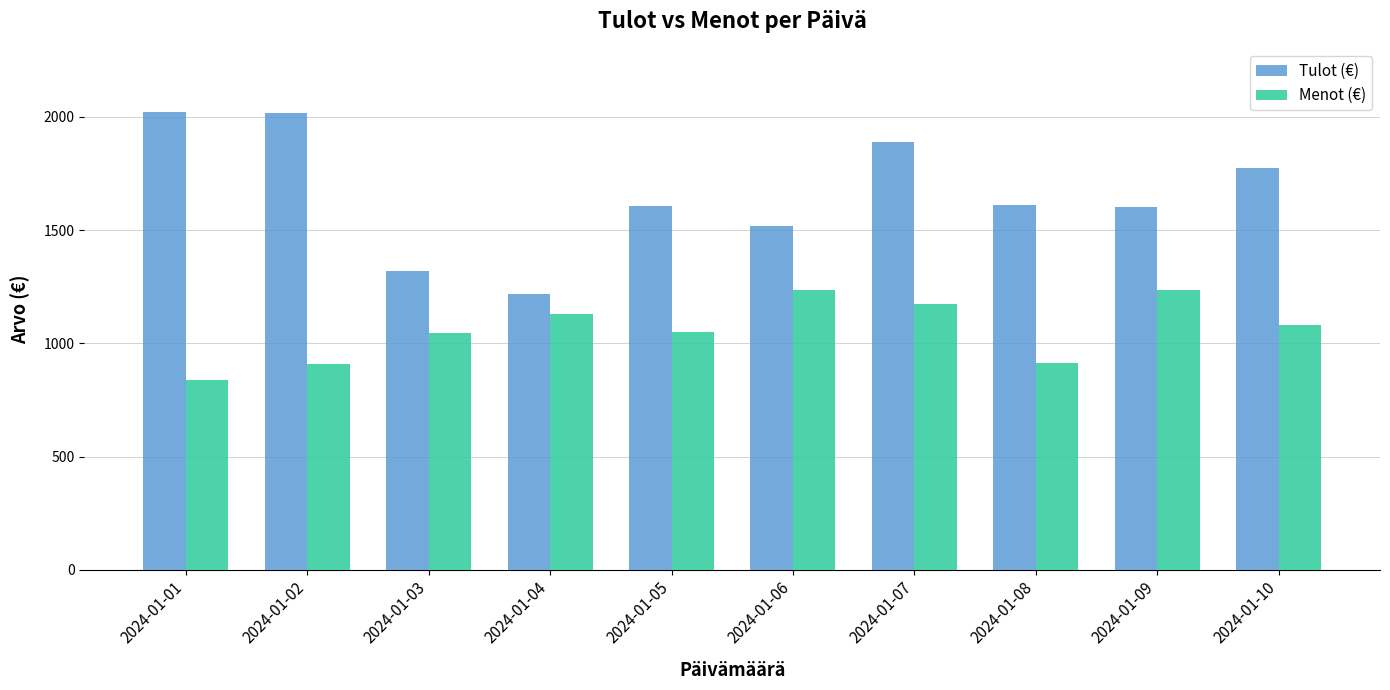

Rank the series by their maximum value, from lowest to highest.

Menot (€), Tulot (€)